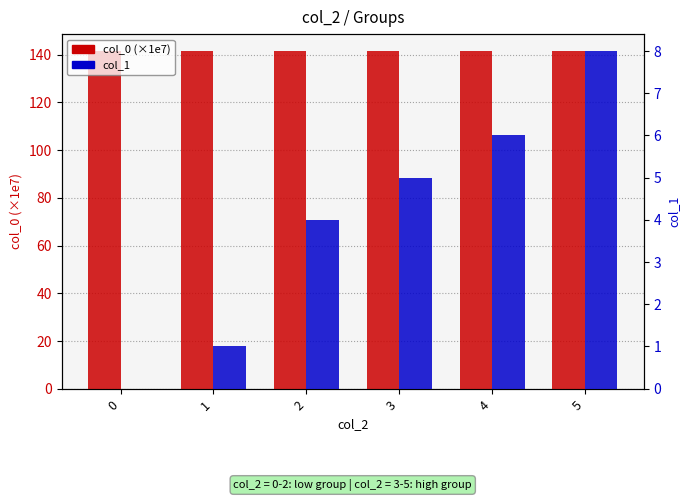

What is the value of the col_1 bar at the 5th from the left?

6.0